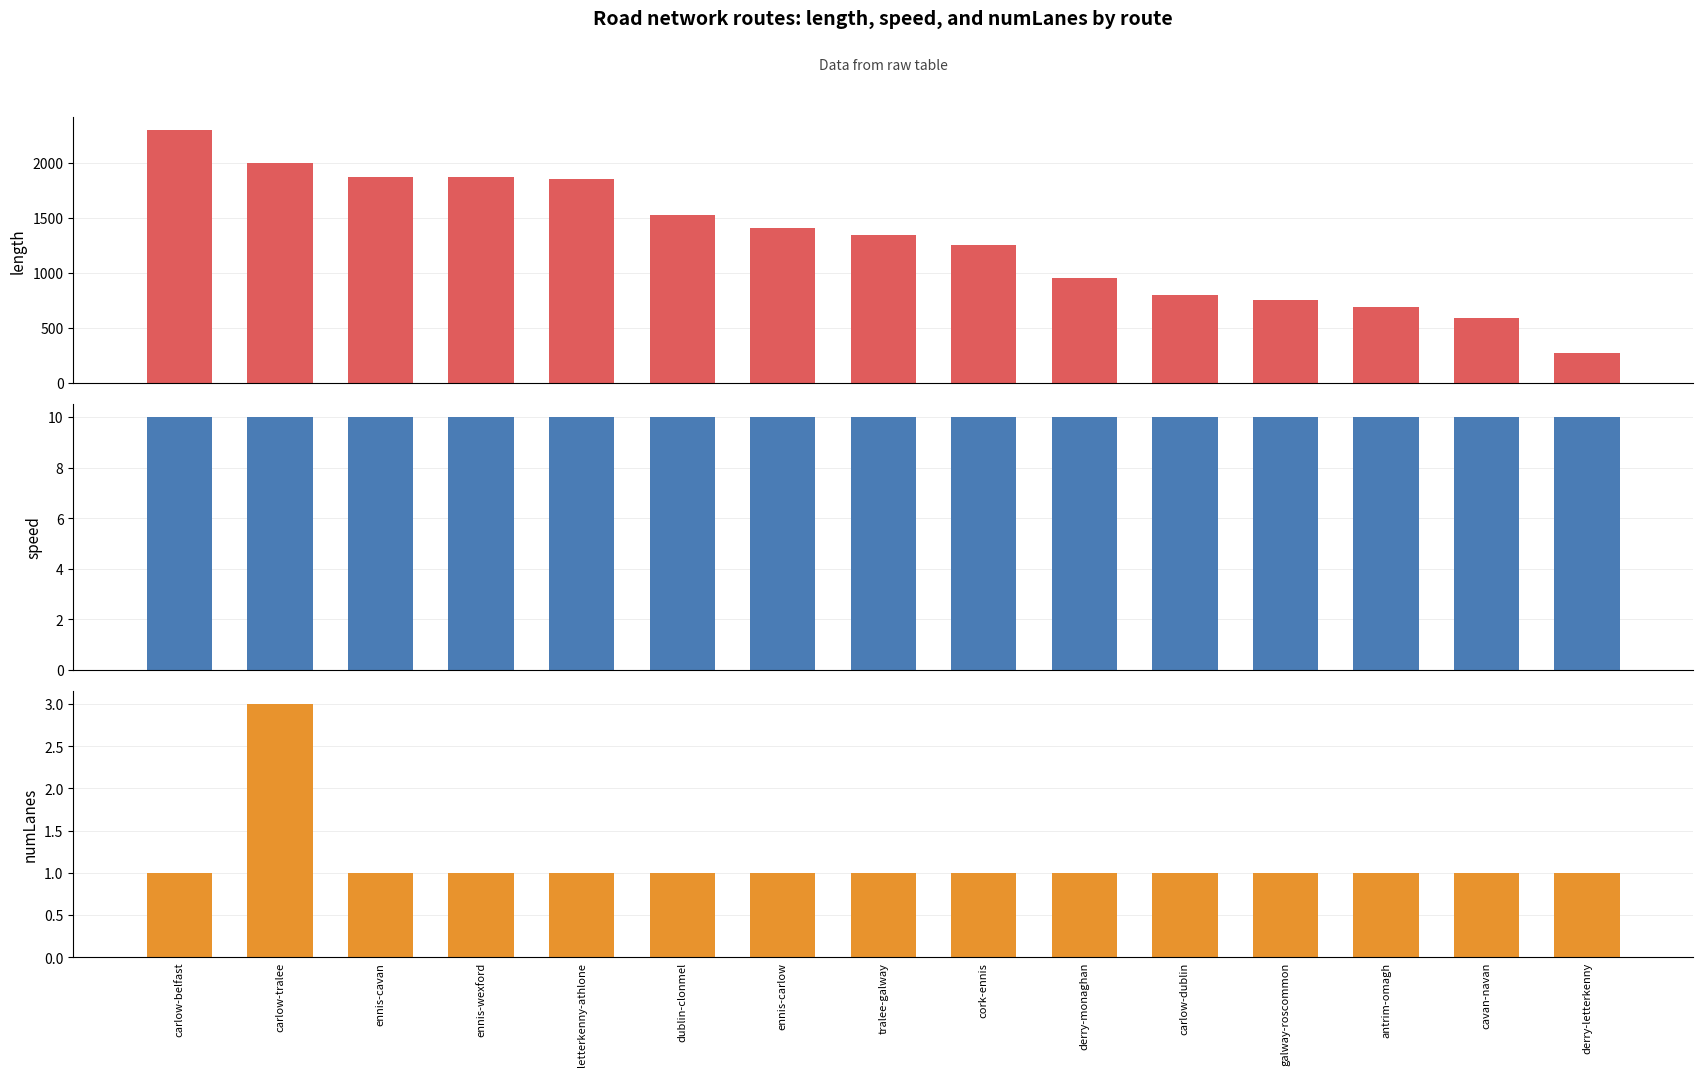

At which label is length closest to 1286?

cork-ennis